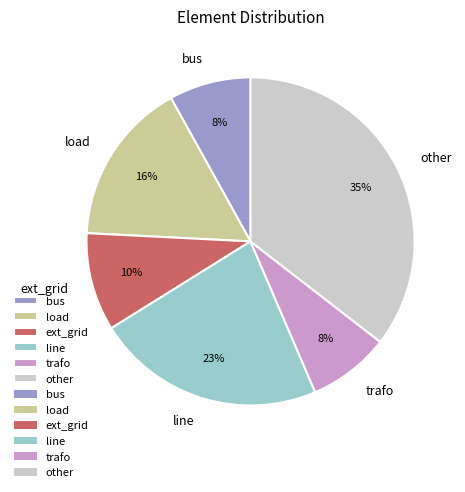

Which slice is the largest?

other